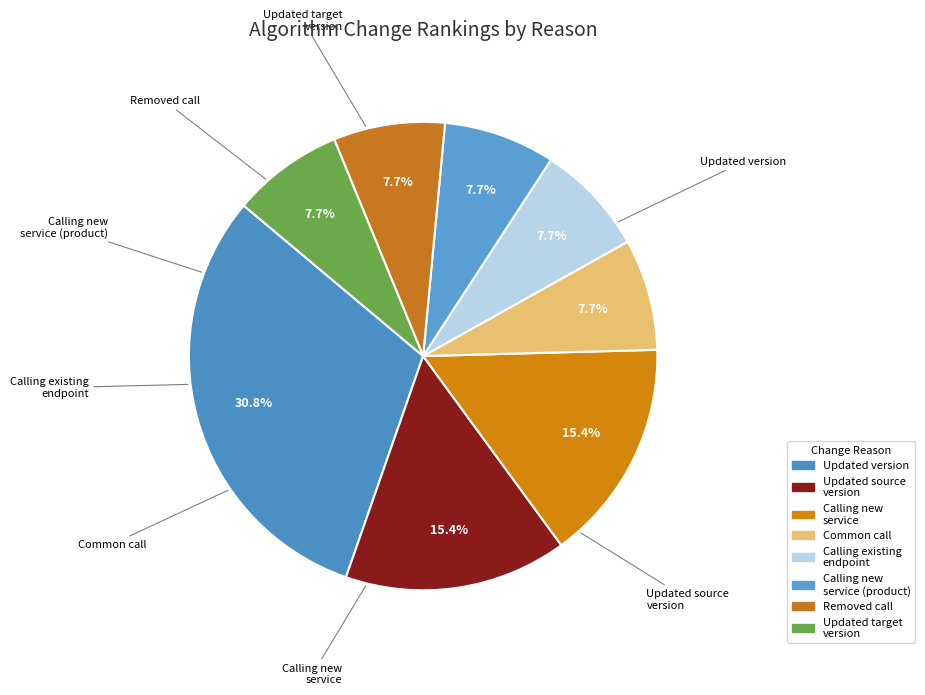

Approximately how many times larger is the value at Updated version compared to Updated target version?

4.0